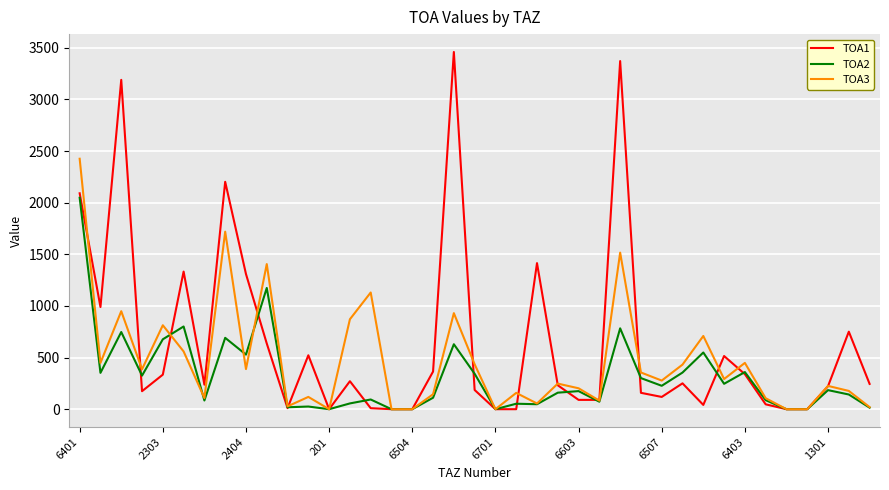

Which series has the largest total across all categories?

TOA1